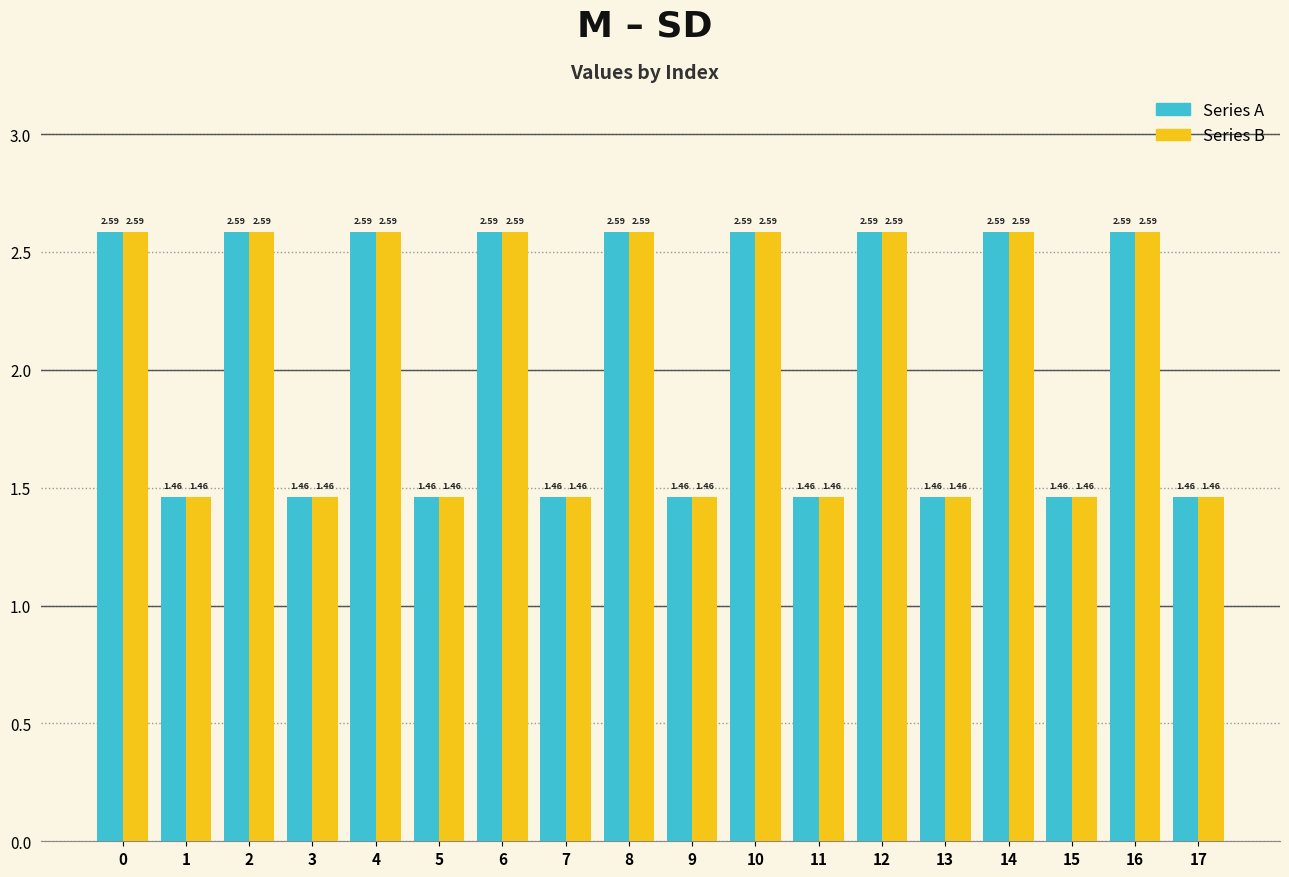

What is the total value across all series at 5?

2.9